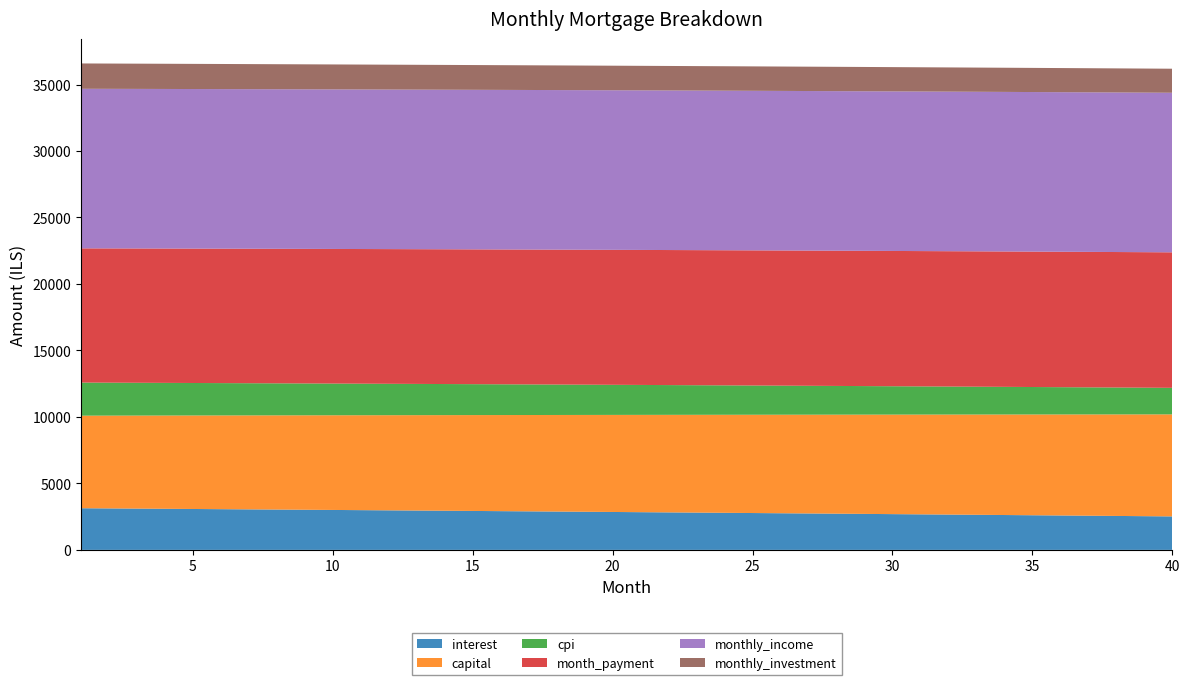

Reading left to right, extract all data points from this chart.

interest: 1=3132.8	2=3118.8	3=3104.8	4=3090.6	5=3076.4	6=3062.0	7=3047.6	8=3033.1	9=3018.5	10=3003.8	11=2989.0	12=2974.1	13=2959.1	14=2944.0	15=2928.8	16=2913.6	17=2898.2	18=2882.8	19=2867.2	20=2851.6	21=2835.8	22=2820.0	23=2804.1	24=2788.0	25=2771.9	26=2755.7	27=2739.3	28=2722.9	29=2706.4	30=2689.8	31=2673.1	32=2656.2	33=2639.3	34=2622.3	35=2605.2	36=2587.9	37=2570.6	38=2553.2	39=2535.6	40=2518.0
capital: 1=6961.8	2=6979.2	3=6996.7	4=7014.1	5=7031.7	6=7049.3	7=7066.9	8=7084.6	9=7102.3	10=7120.0	11=7137.8	12=7155.7	13=7173.6	14=7191.5	15=7209.5	16=7227.5	17=7245.6	18=7263.7	19=7281.8	20=7300.0	21=7318.3	22=7336.6	23=7354.9	24=7373.3	25=7391.8	26=7410.2	27=7428.8	28=7447.3	29=7465.9	30=7484.6	31=7503.3	32=7522.1	33=7540.9	34=7559.7	35=7578.6	36=7597.6	37=7616.6	38=7635.6	39=7654.7	40=7673.8
cpi: 1=2488.8	2=2477.6	3=2466.3	4=2454.9	5=2443.5	6=2432.0	7=2420.4	8=2408.8	9=2397.0	10=2385.2	11=2373.3	12=2361.4	13=2349.3	14=2337.2	15=2325.1	16=2312.8	17=2300.5	18=2288.1	19=2275.6	20=2263.0	21=2250.4	22=2237.7	23=2224.9	24=2212.0	25=2199.0	26=2186.0	27=2172.9	28=2159.7	29=2146.5	30=2133.1	31=2119.7	32=2106.2	33=2092.6	34=2078.9	35=2065.2	36=2051.3	37=2037.4	38=2023.4	39=2009.4	40=1995.2
month_payment: 1=10094.6	2=10098.0	3=10101.4	4=10104.8	5=10108.0	6=10111.3	7=10114.5	8=10117.6	9=10120.7	10=10123.8	11=10126.8	12=10129.7	13=10132.6	14=10135.5	15=10138.3	16=10141.1	17=10143.8	18=10146.5	19=10149.1	20=10151.6	21=10154.1	22=10156.6	23=10159.0	24=10161.4	25=10163.6	26=10165.9	27=10168.1	28=10170.2	29=10172.3	30=10174.4	31=10176.4	32=10178.3	33=10180.2	34=10182.0	35=10183.8	36=10185.5	37=10187.2	38=10188.8	39=10190.3	40=10191.8
monthly_income: 1=12000.0	2=12000.0	3=12000.0	4=12000.0	5=12000.0	6=12000.0	7=12000.0	8=12000.0	9=12000.0	10=12000.0	11=12000.0	12=12000.0	13=12000.0	14=12000.0	15=12000.0	16=12000.0	17=12000.0	18=12000.0	19=12000.0	20=12000.0	21=12000.0	22=12000.0	23=12000.0	24=12000.0	25=12000.0	26=12000.0	27=12000.0	28=12000.0	29=12000.0	30=12000.0	31=12000.0	32=12000.0	33=12000.0	34=12000.0	35=12000.0	36=12000.0	37=12000.0	38=12000.0	39=12000.0	40=12000.0
monthly_investment: 1=1905.4	2=1902.0	3=1898.6	4=1895.2	5=1892.0	6=1888.7	7=1885.5	8=1882.4	9=1879.3	10=1876.2	11=1873.2	12=1870.3	13=1867.3	14=1864.5	15=1861.7	16=1858.9	17=1856.2	18=1853.5	19=1850.9	20=1848.4	21=1845.9	22=1843.4	23=1841.0	24=1838.7	25=1836.3	26=1834.1	27=1831.9	28=1829.8	29=1827.7	30=1825.6	31=1823.6	32=1821.7	33=1819.8	34=1818.0	35=1816.2	36=1814.5	37=1812.8	38=1811.2	39=1809.7	40=1808.2